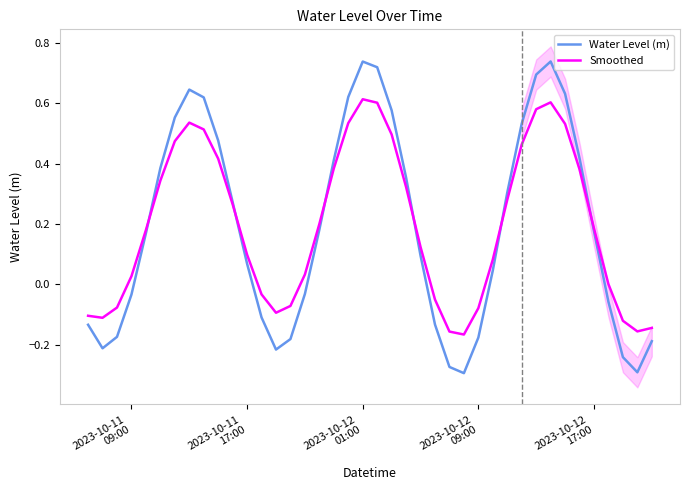

What position from the left is 2023-10-12 09:00?

28